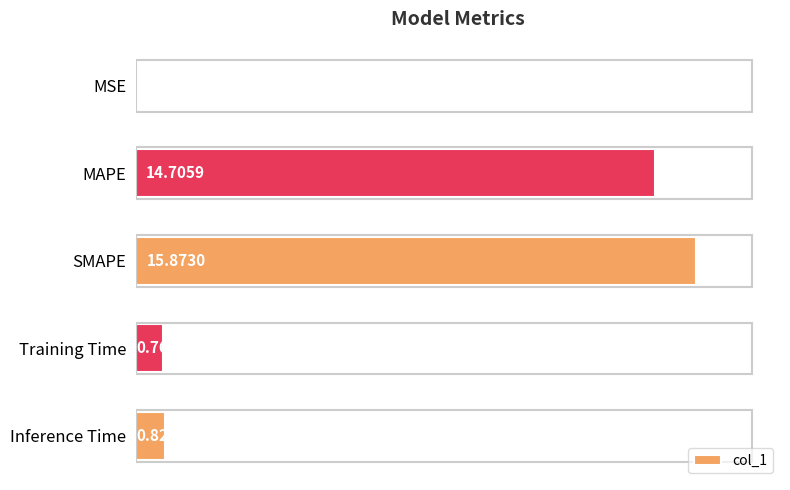

What is the sum of all values?

32.2